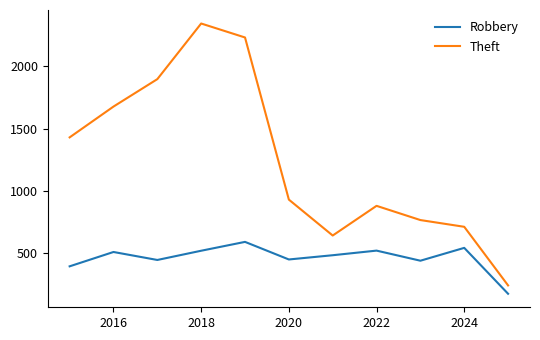

Which series has the largest total across all categories?

Theft